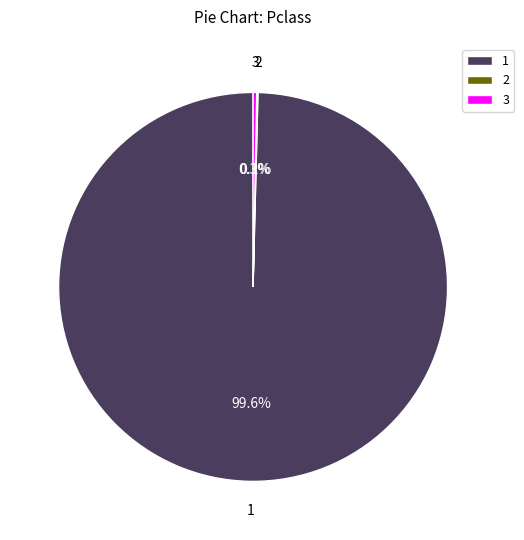

Is the sum of 3 and 1 greater than half?

Yes